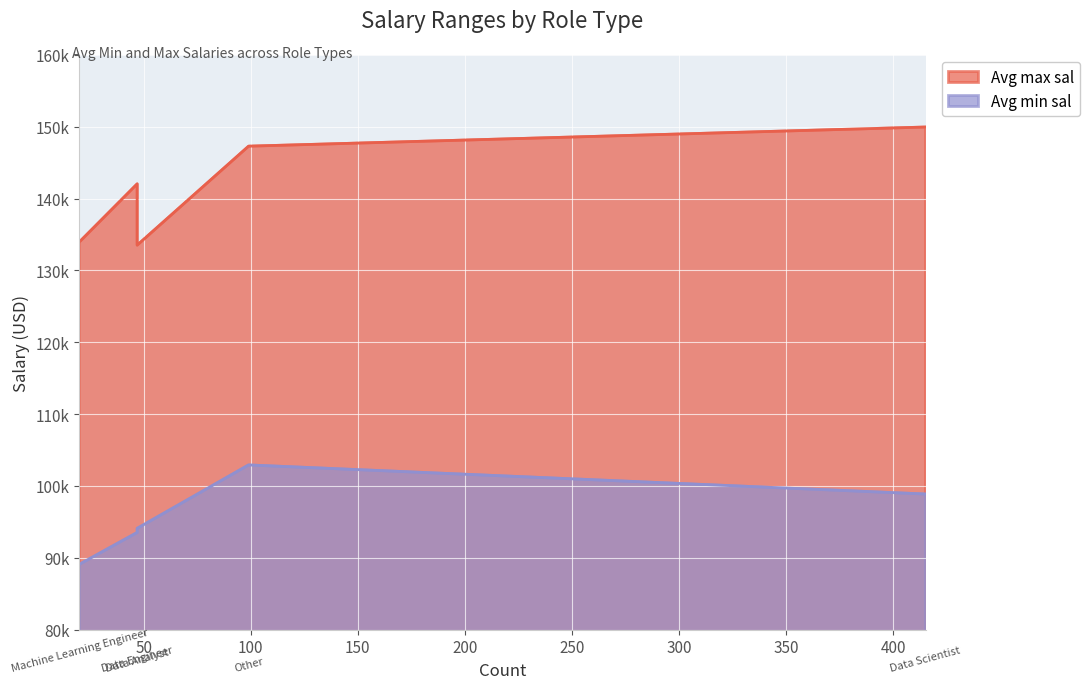

What is the approximate value of Avg max sal at Other?

147282.8